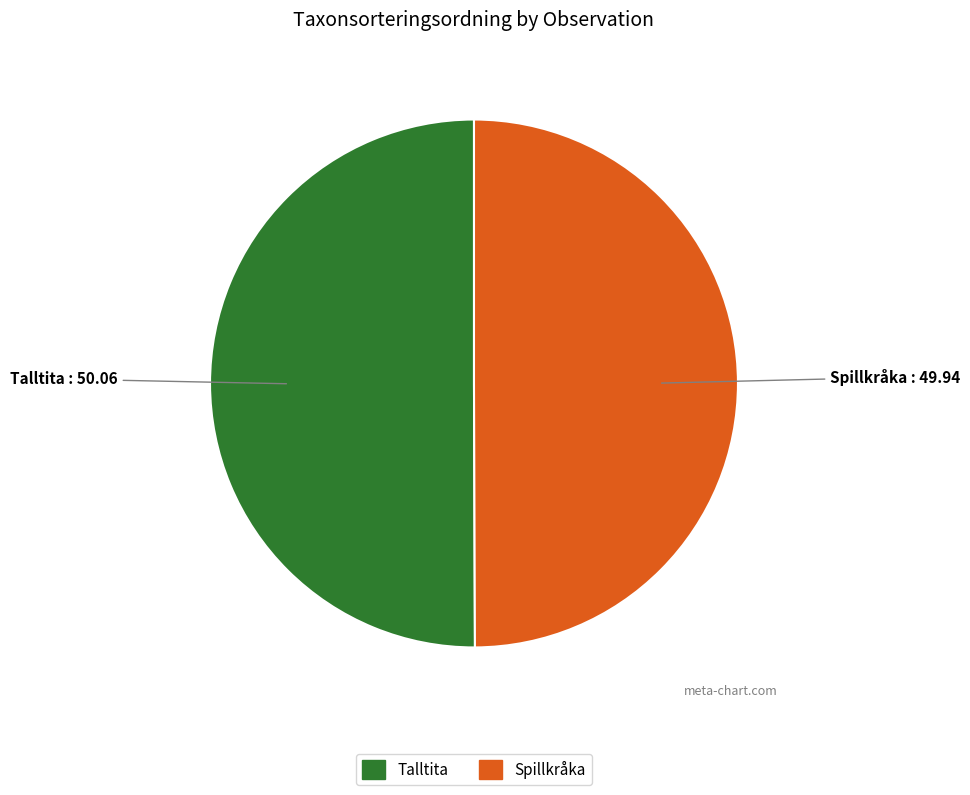

Rank the categories by value from lowest to highest.

Spillkråka (98397878), Talltita (98397845)